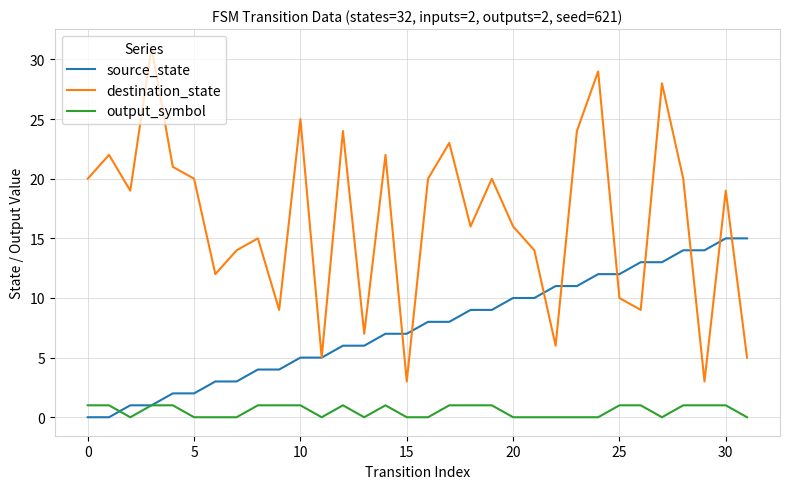

Which series has the largest total across all categories?

destination_state